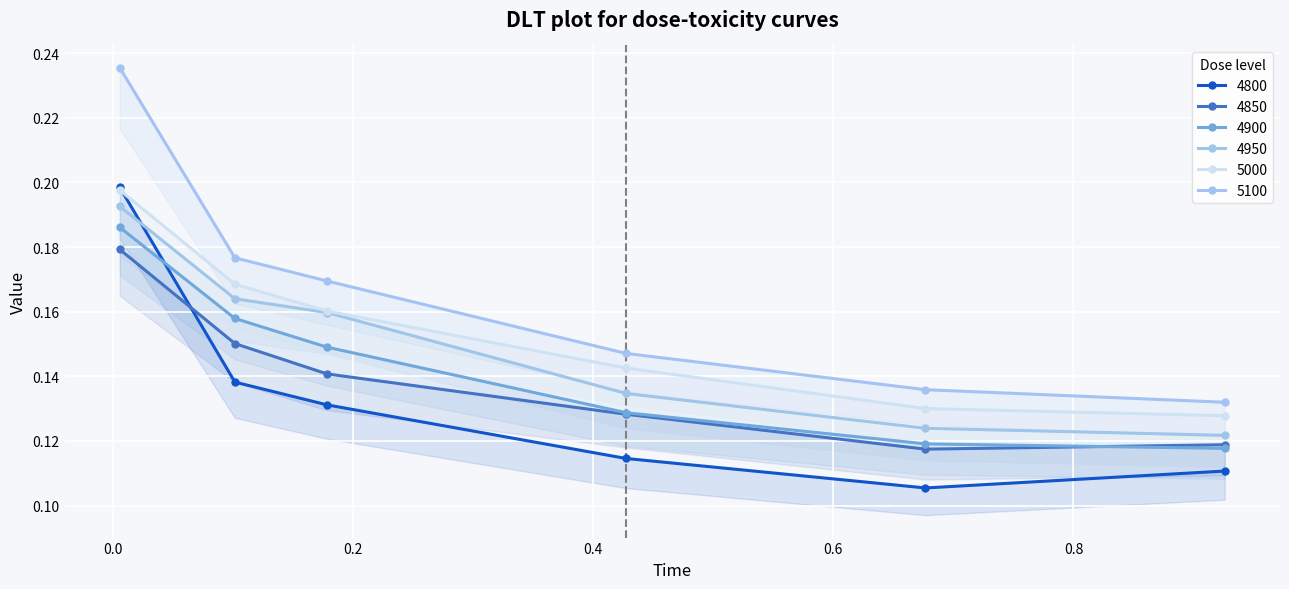

Which series has the widest spread of values?

5100